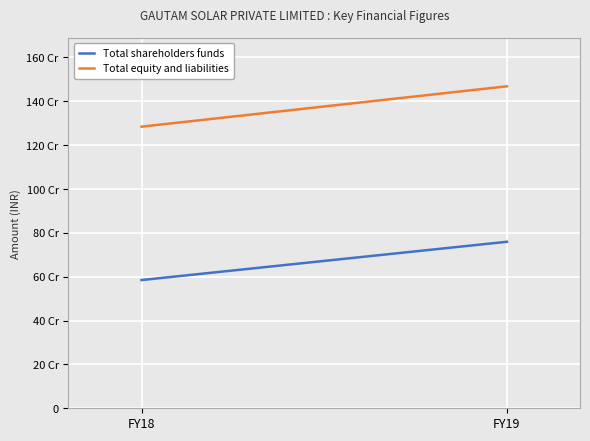

What is the value of the Total shareholders funds point at the 1st from the left?

584789375.0